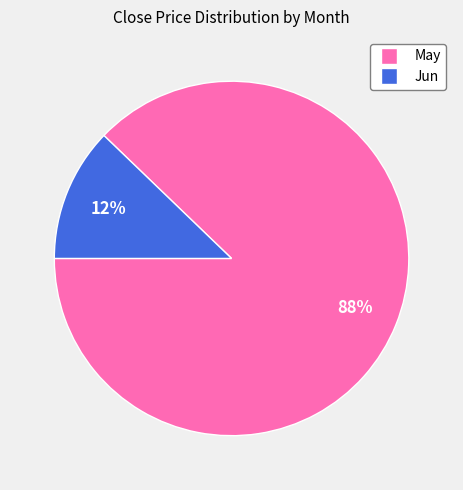

To the nearest percent, what is the average slice percentage?

50%